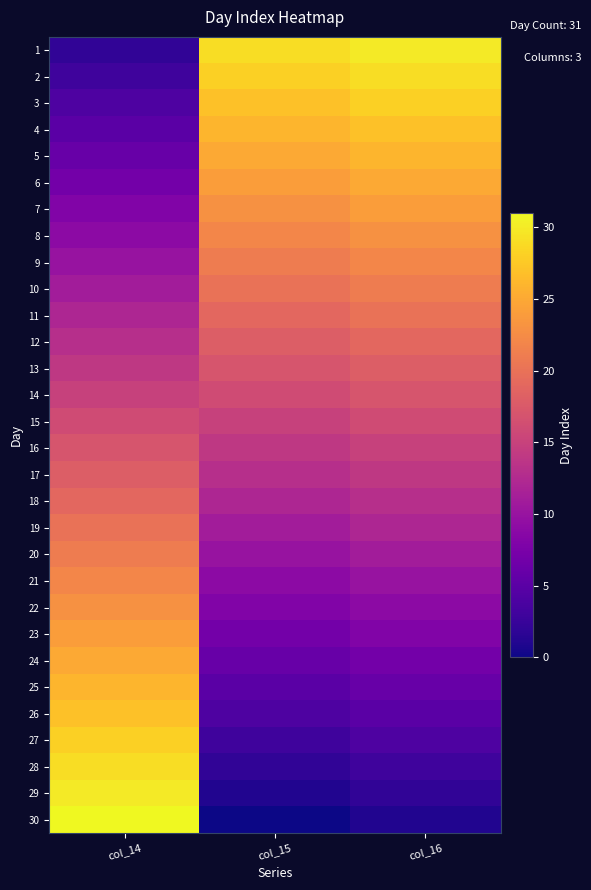

At how many categories does at least one series exceed 3?

3